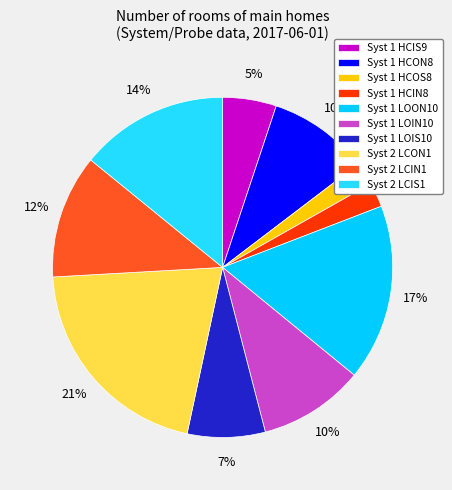

To the nearest percent, what is the difference between the largest and smallest slice percentages?

19%